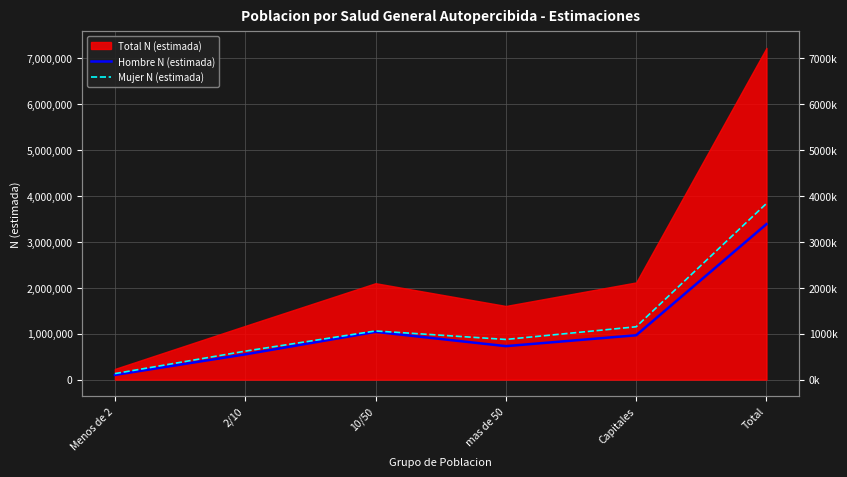

True or false: Hombre N (estimada) has a value of 937628 at 2/10.

False